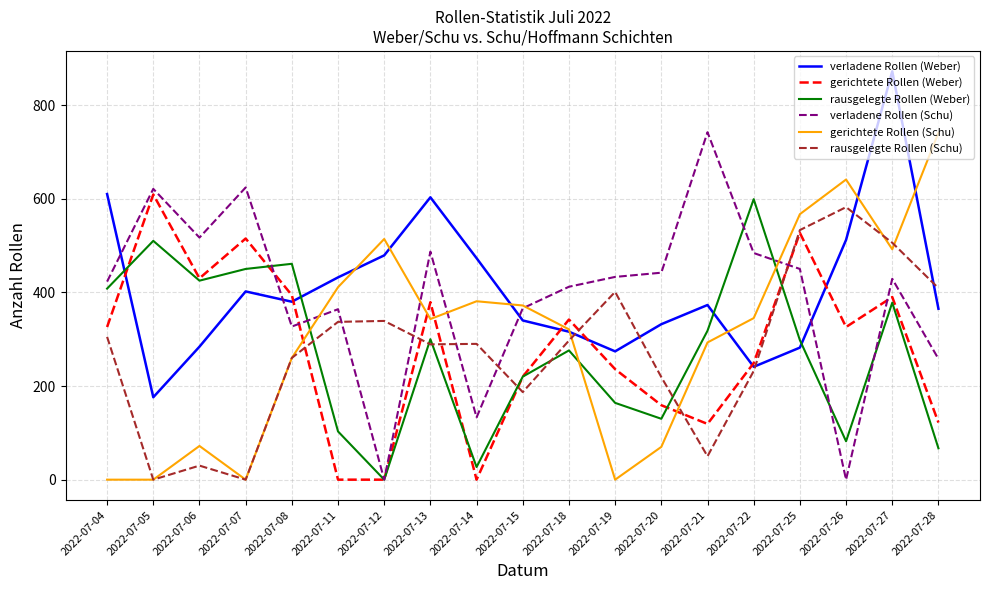

Rank the series at 2022-07-04 from lowest to highest value.

gerichtete Rollen (Schu), rausgelegte Rollen (Schu), gerichtete Rollen (Weber), rausgelegte Rollen (Weber), verladene Rollen (Schu), verladene Rollen (Weber)